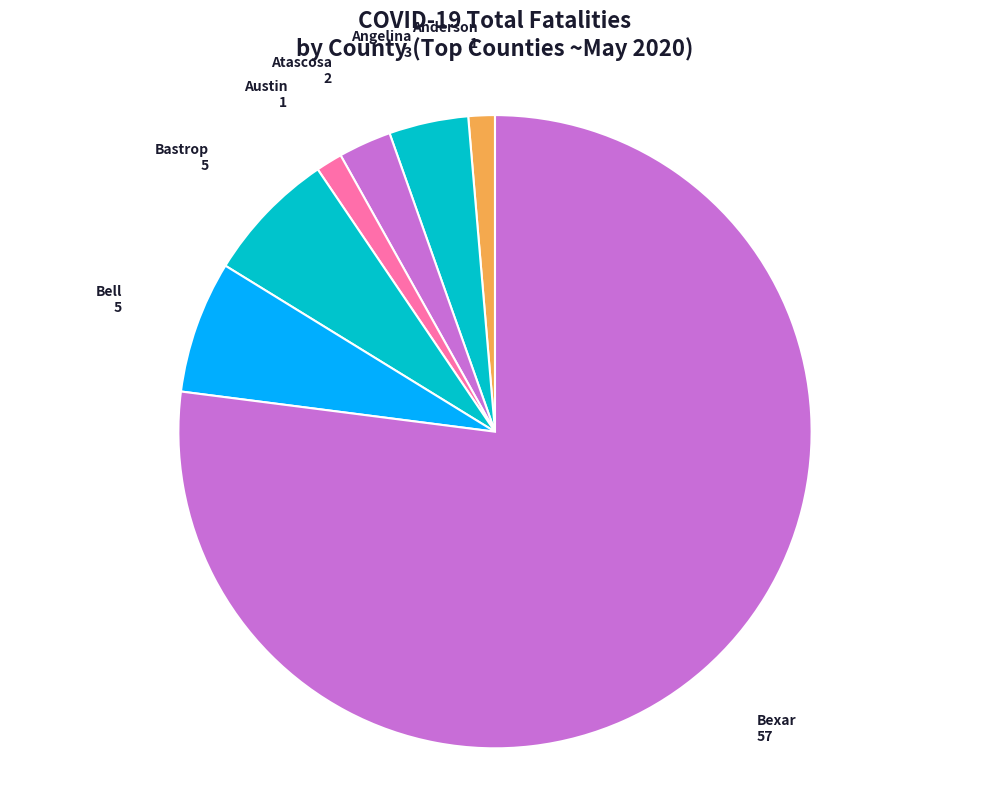

Count the number of slices in the pie.

7